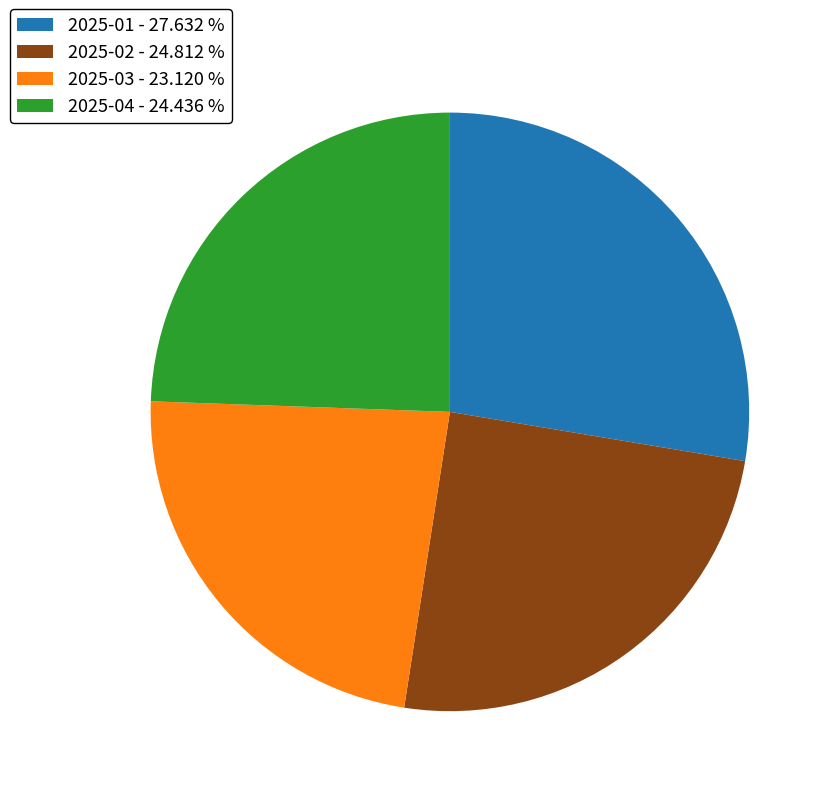

Does any single category account for the majority?

No